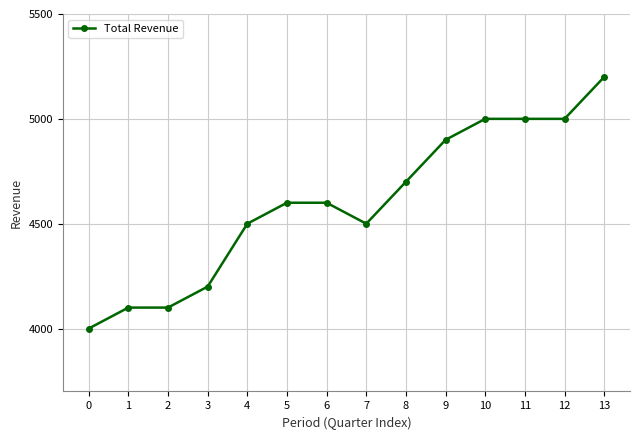

What is the difference between the maximum and minimum values?

1200